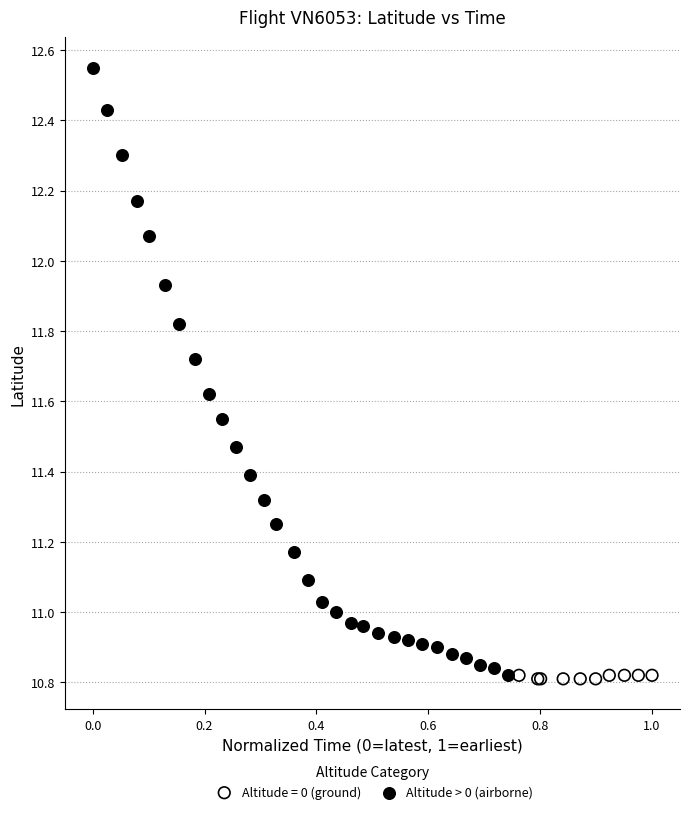

Which series has the widest spread of Y values?

Altitude > 0 (airborne)